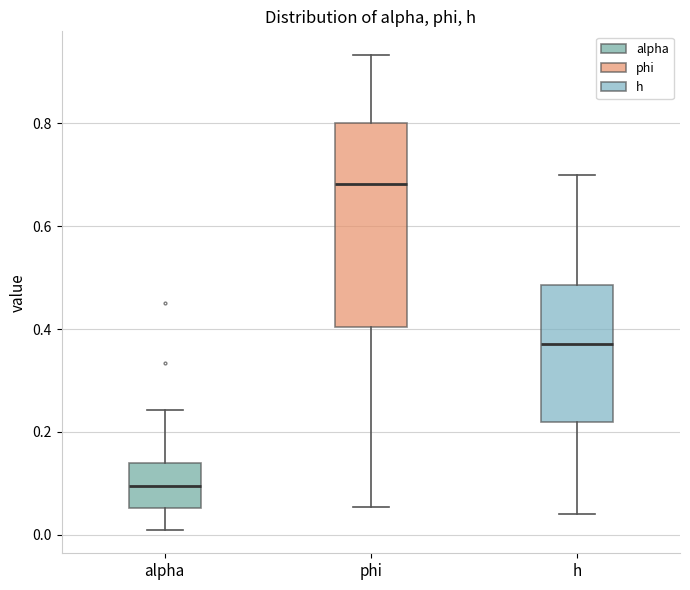

Where does the lower whisker of the box for alpha end on the y-axis? The values are not printed on the chart, so give them approximately, as read against the axis.

0.02